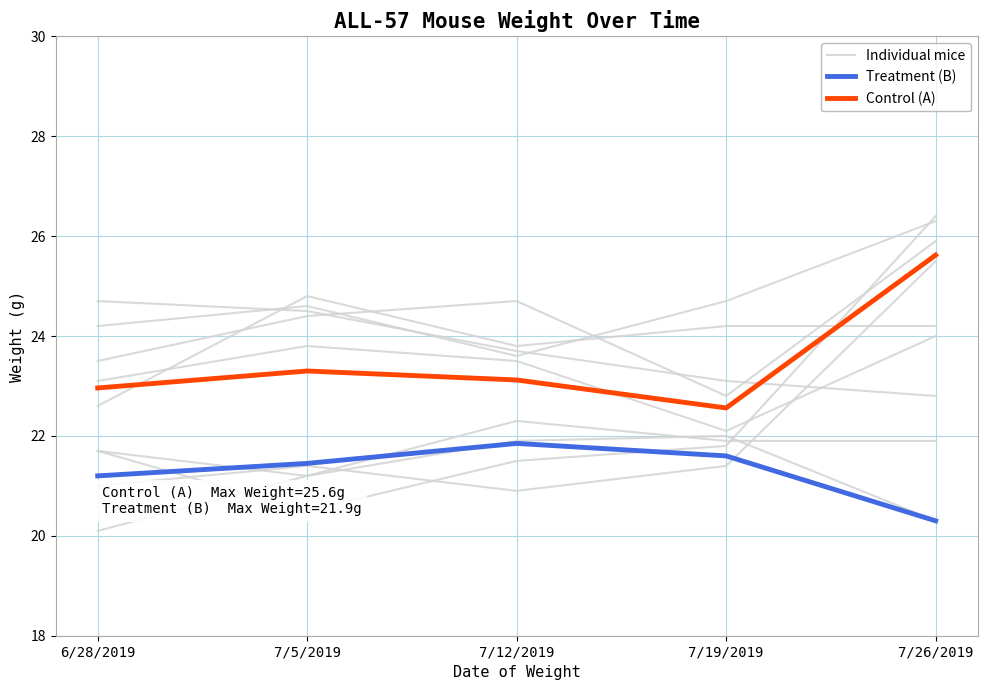

What position from the left is 7/26/2019?

5